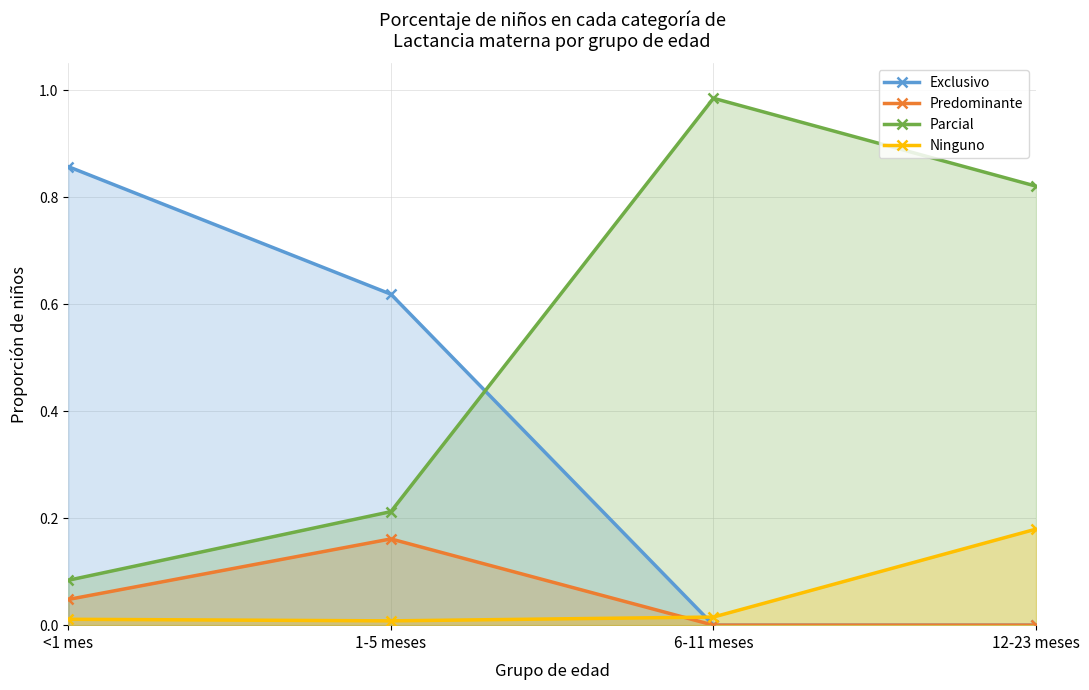

How many times do Exclusivo and Ninguno cross each other?

1